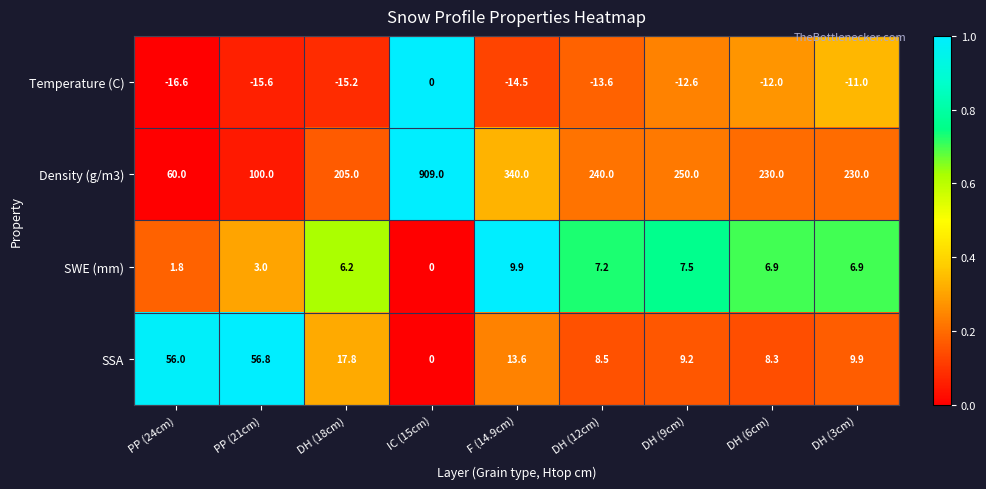

At which category is the sum across all series the highest?

IC (15cm)